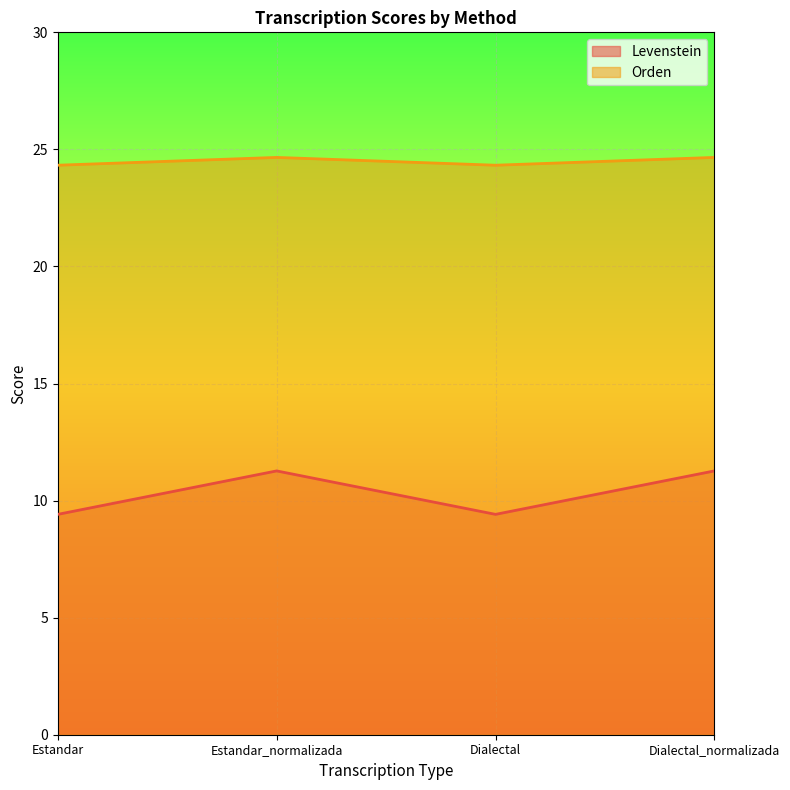

Between Estandar and Estandar_normalizada, which series saw the biggest shift?

Levenstein